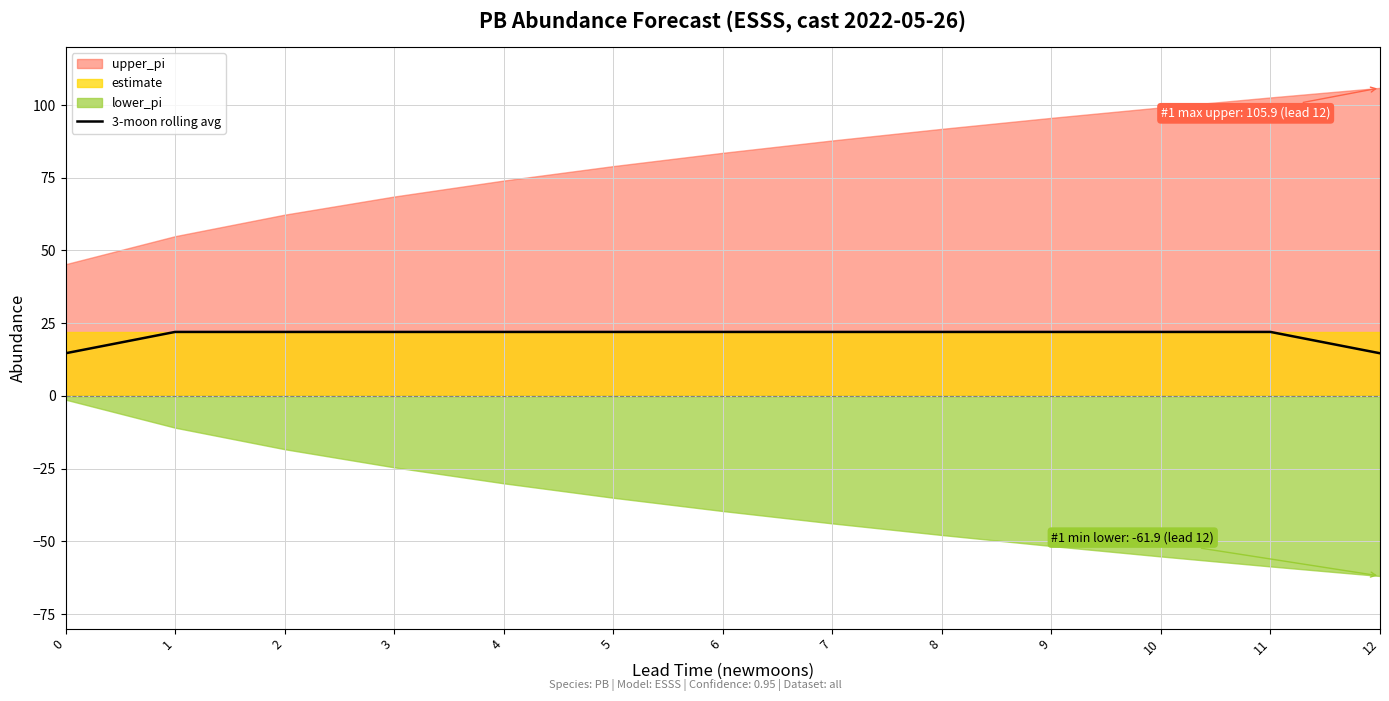

The value of 3-moon rolling avg at 6 is 22.0. True or false?

True